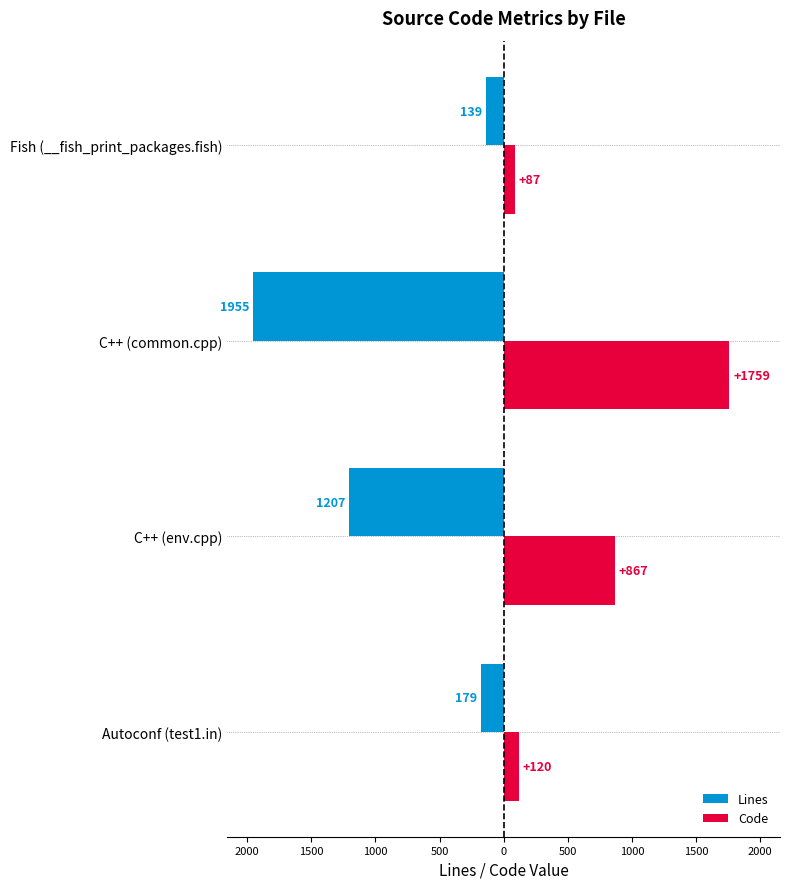

Rank the series by their maximum value, from highest to lowest.

Code, Lines